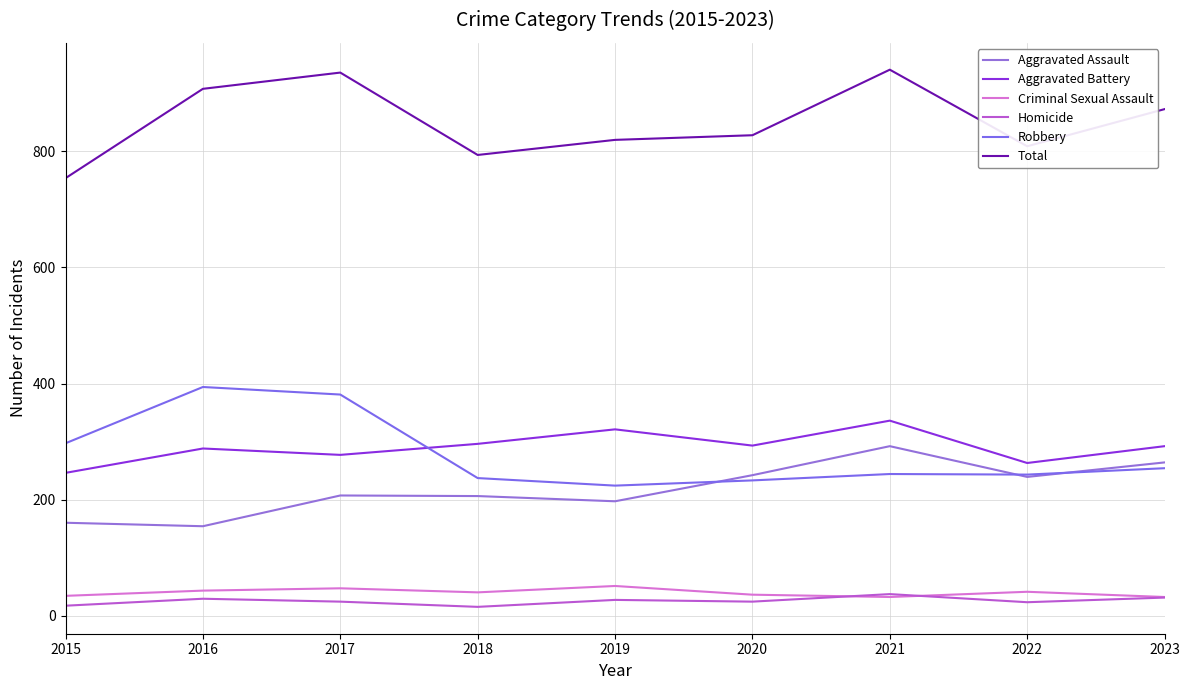

Is this an area chart (filled region under the line)?

No